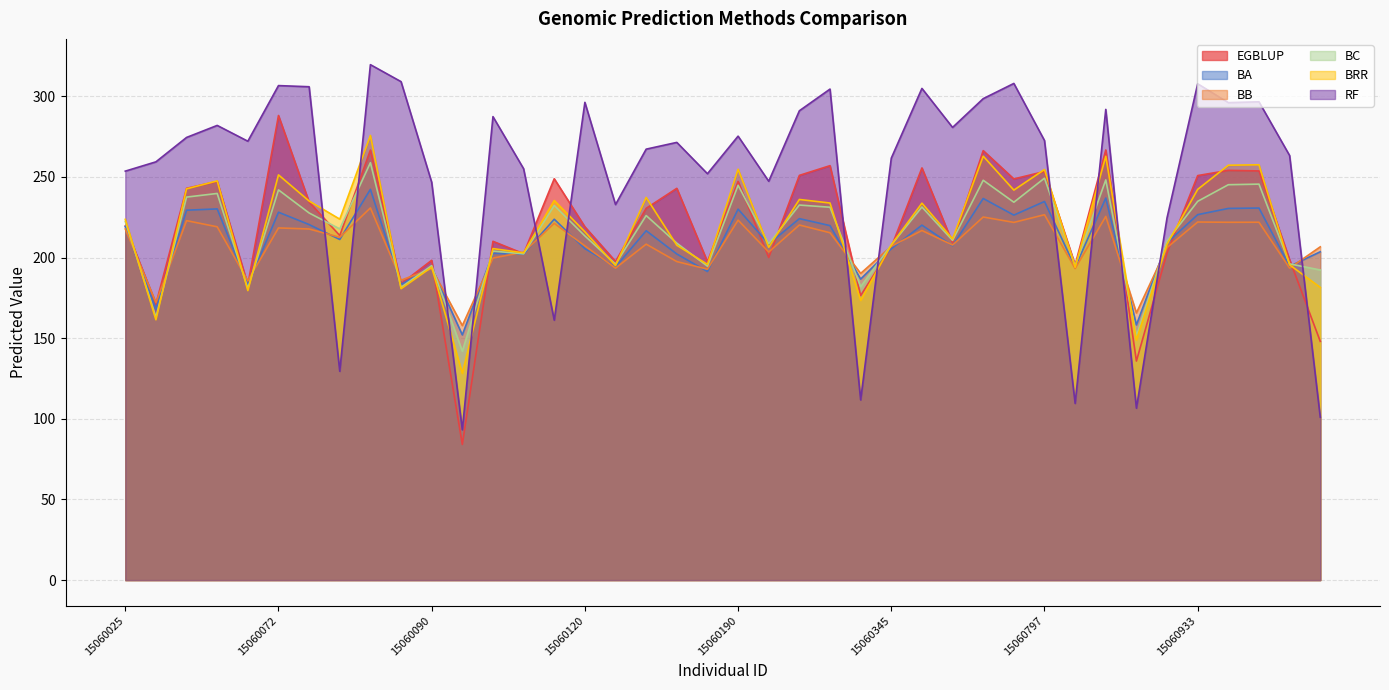

What is the difference between the maximum and second lowest values in the BRR series?

126.9